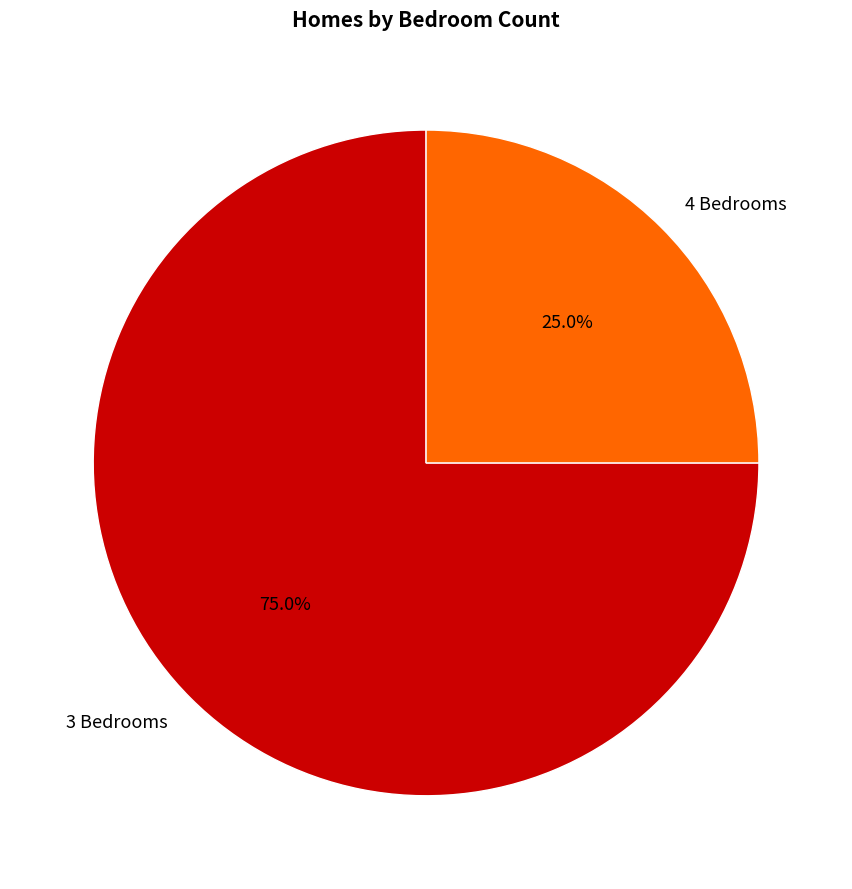

Rank the categories by value from lowest to highest.

4 Bedrooms, 3 Bedrooms